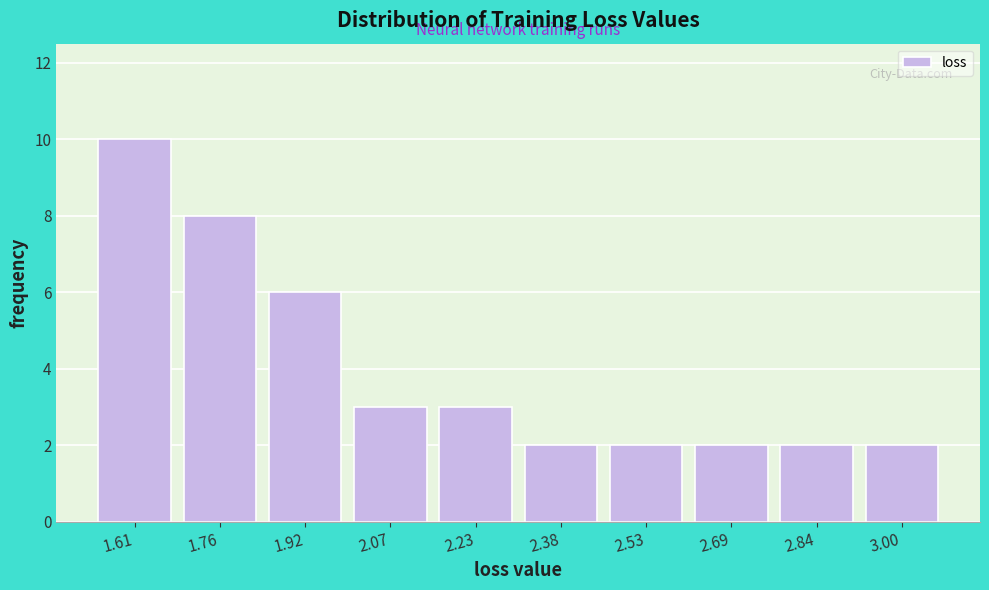

Reading right to left, list all the values displayed in this chart.

2	2	2	2	2	3	3	6	8	10